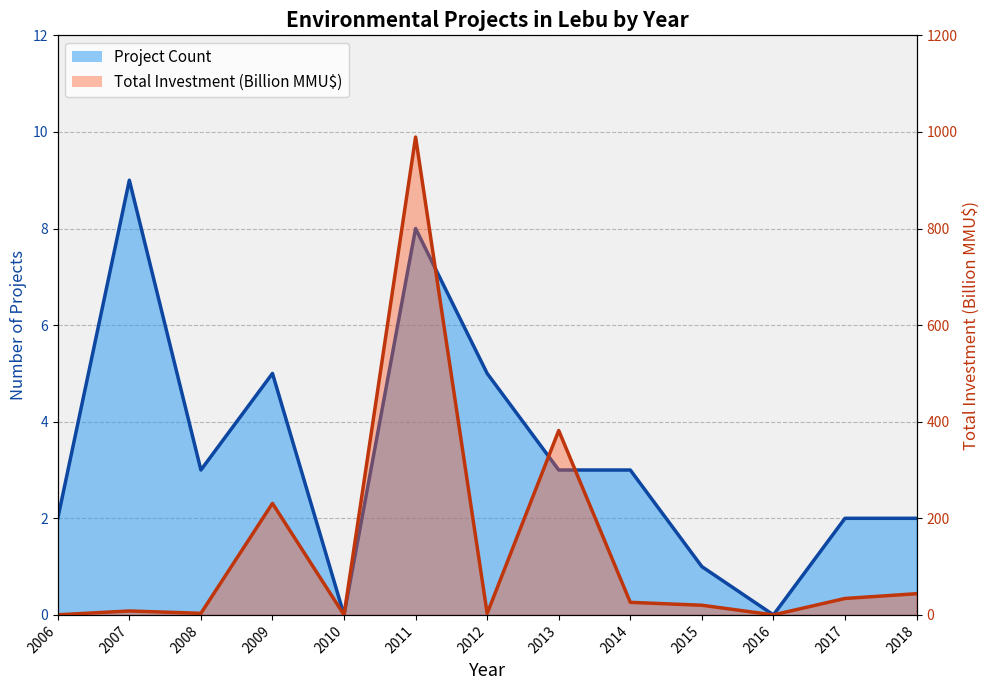

How many values in the Project Count (line) series exceed 3?

4